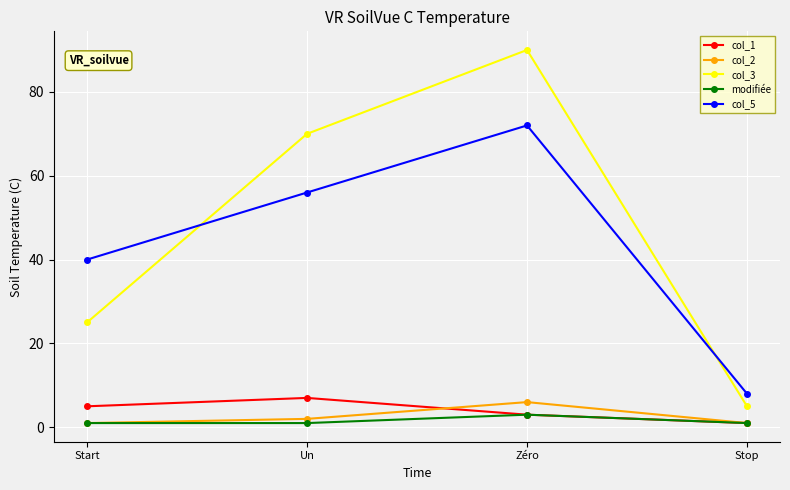

What is the average value of the col_1 series?

4